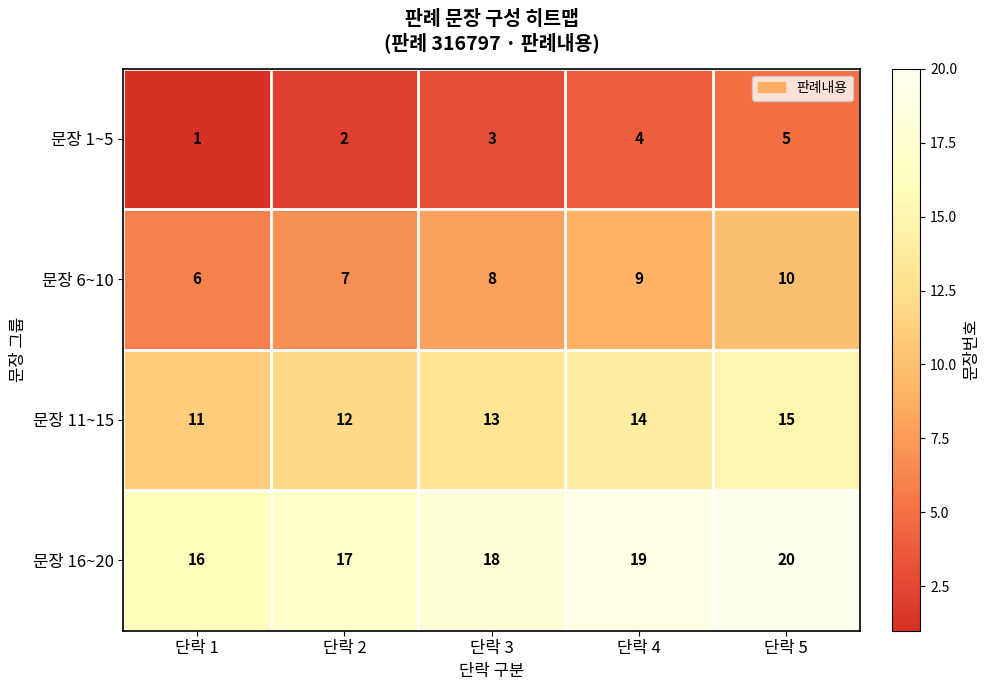

Where is 문장 16~20 nearest to the value 18?

단락 3